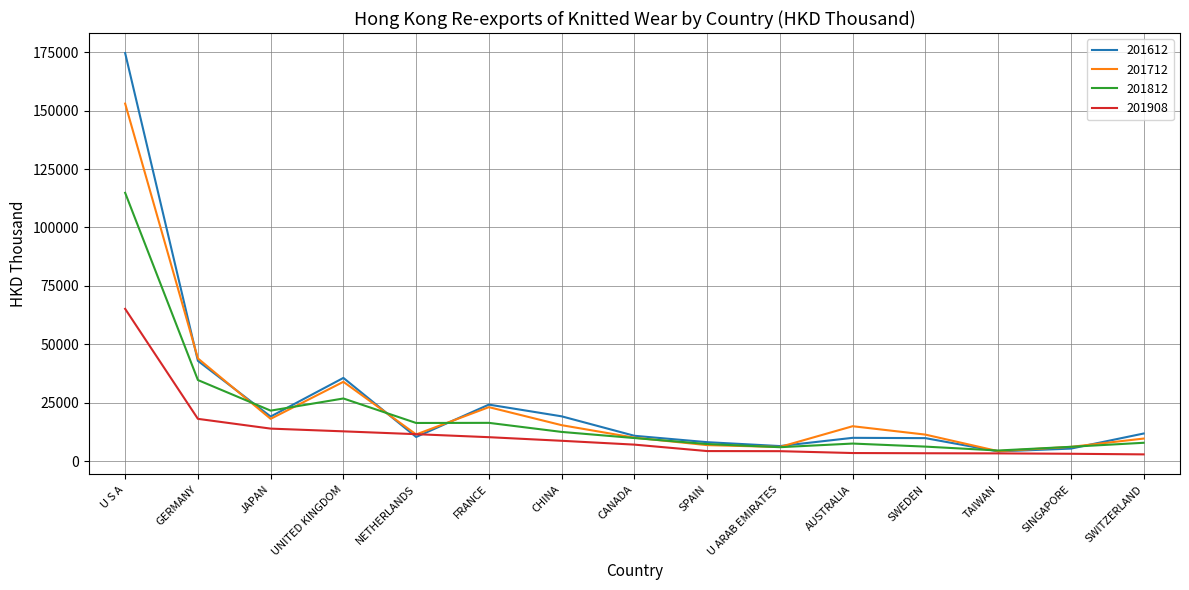

Which label corresponds to the largest value in the chart?

U S A